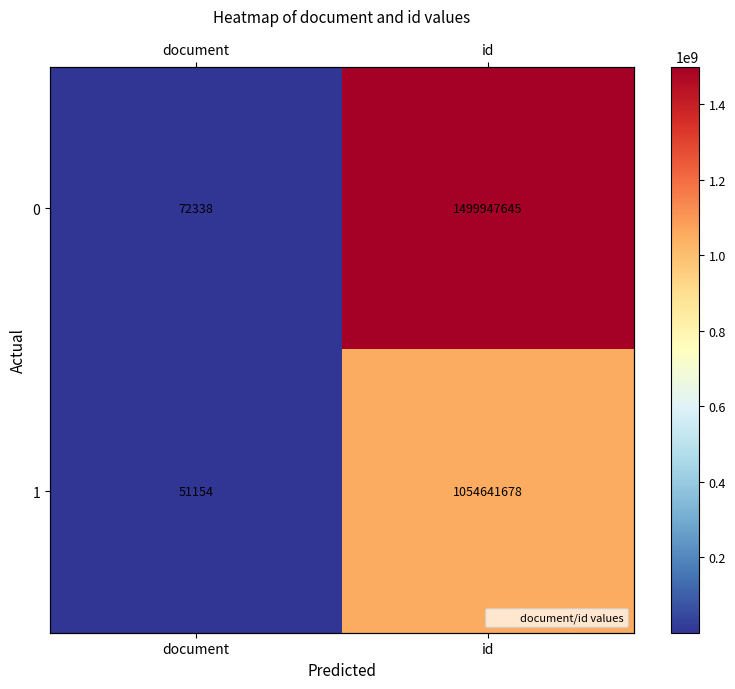

Which category has the lowest value across all series?

document